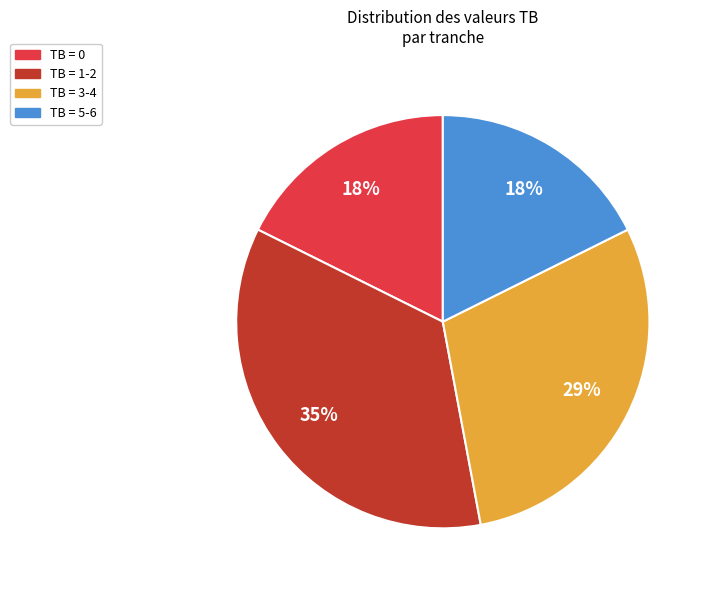

To the nearest percent, what is the average slice percentage?

25%